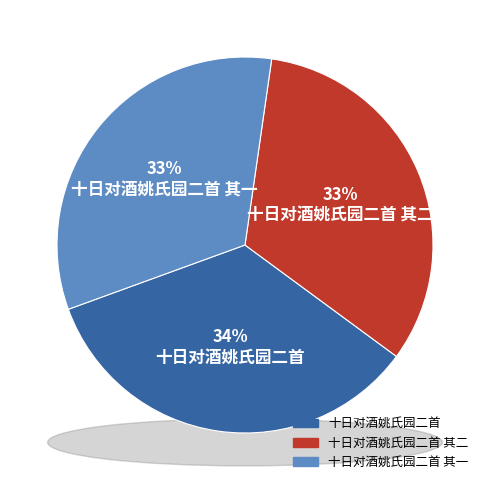

Rank the categories by value from highest to lowest.

十日对酒姚氏园二首, 十日对酒姚氏园二首 其二, 十日对酒姚氏园二首 其一